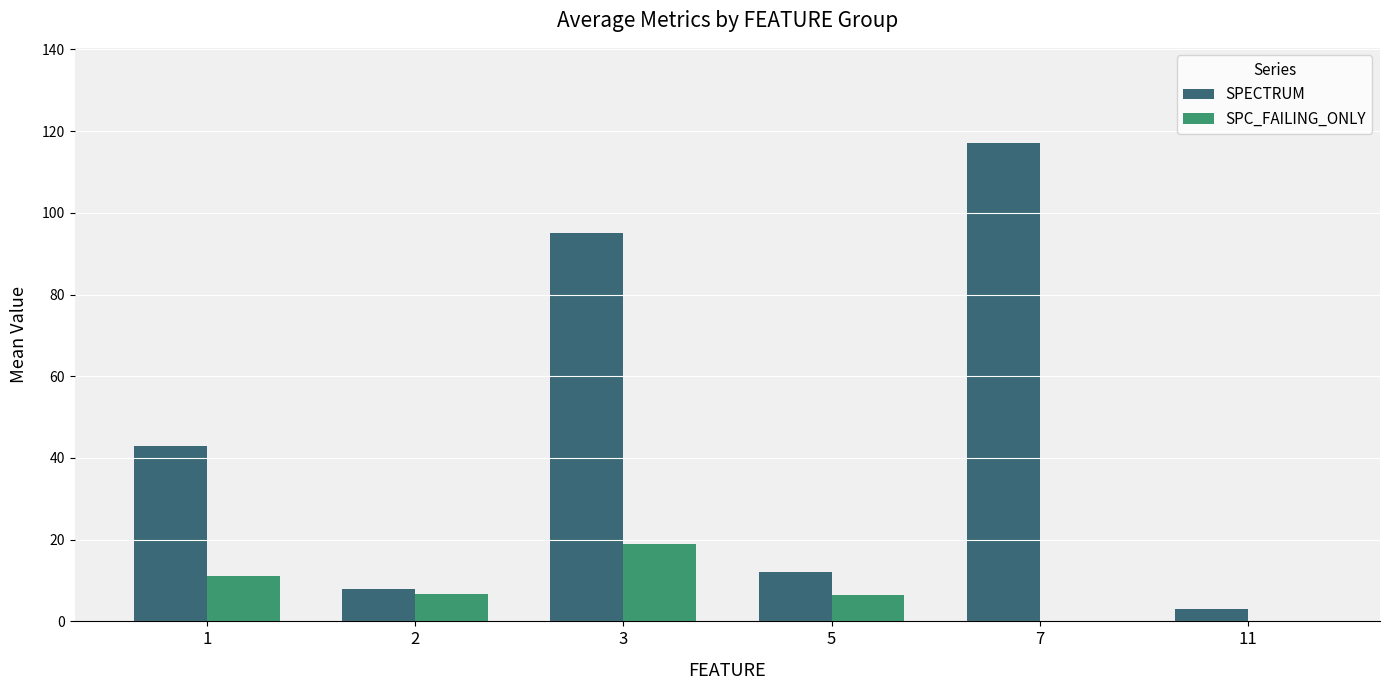

At which category does the chart reach its peak across all series?

7